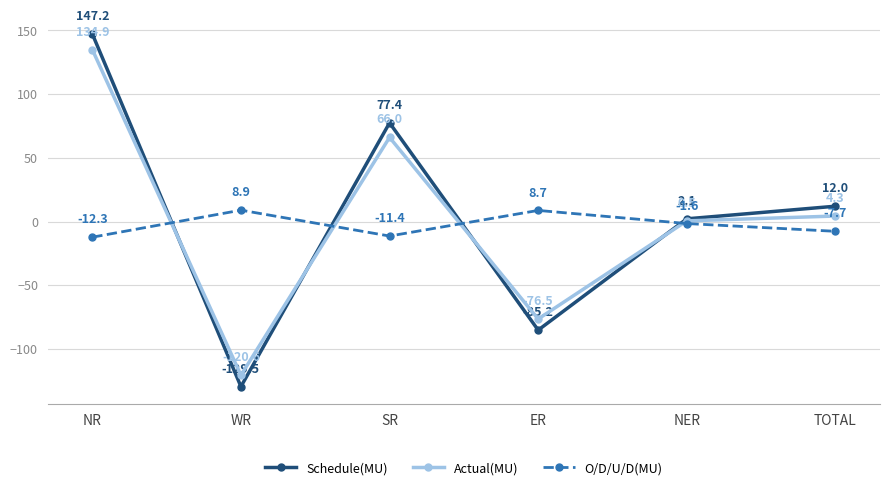

Where is Actual(MU) nearest to the value 7?

TOTAL